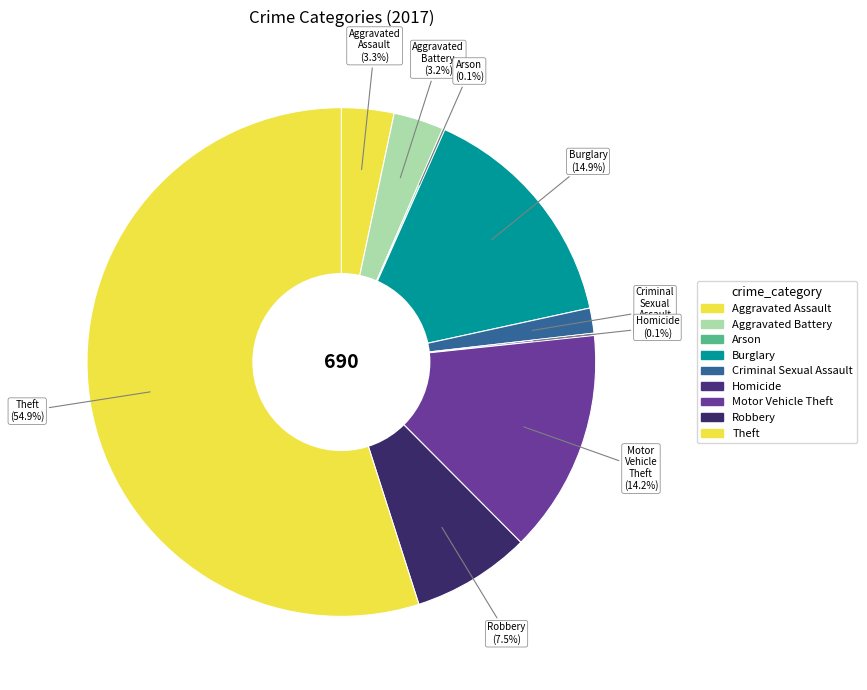

How many segments does this pie chart have?

9